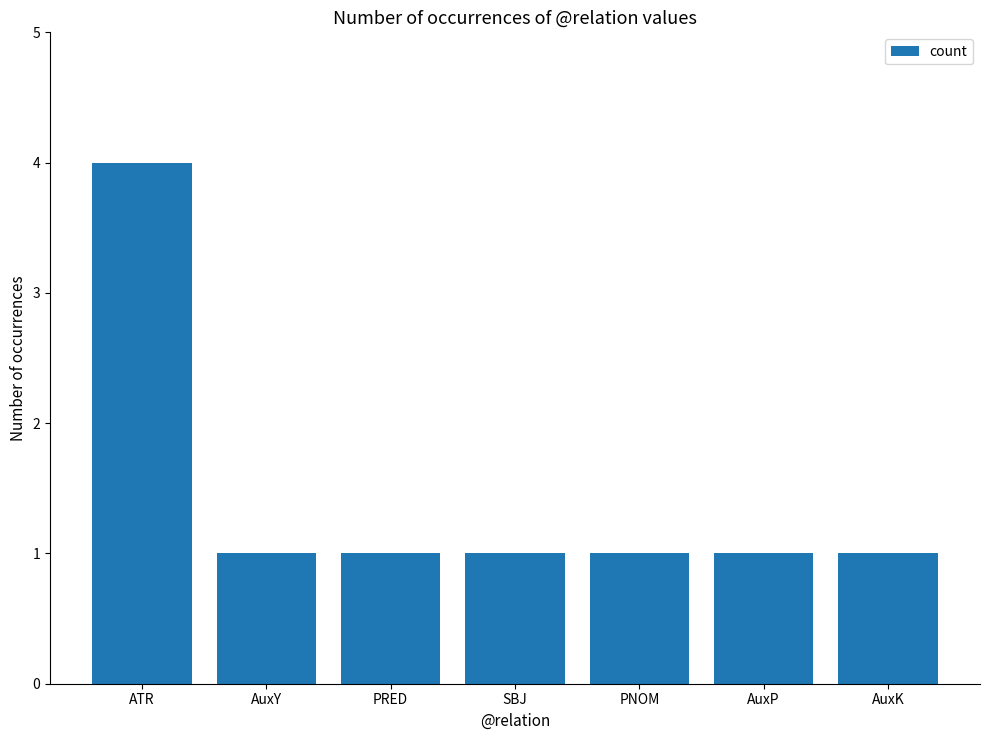

Is it true that the value at AuxK is 1?

True